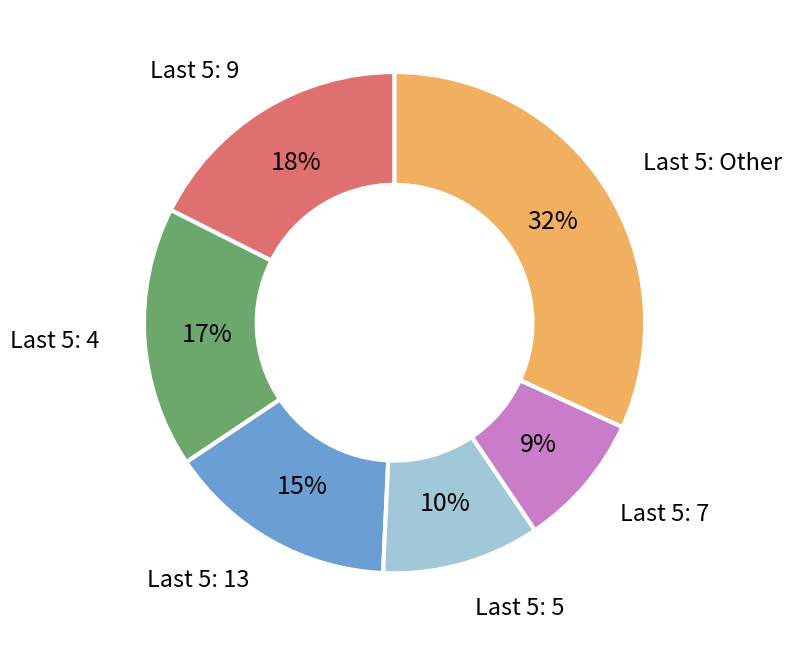

To the nearest percent, what is the average slice percentage?

17%